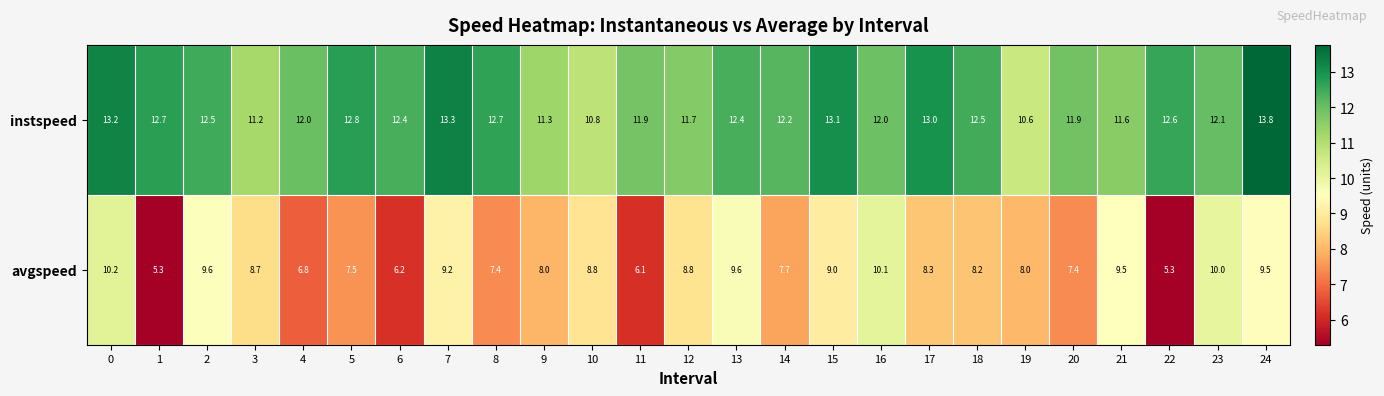

What is the average value of the avgspeed series?

8.2